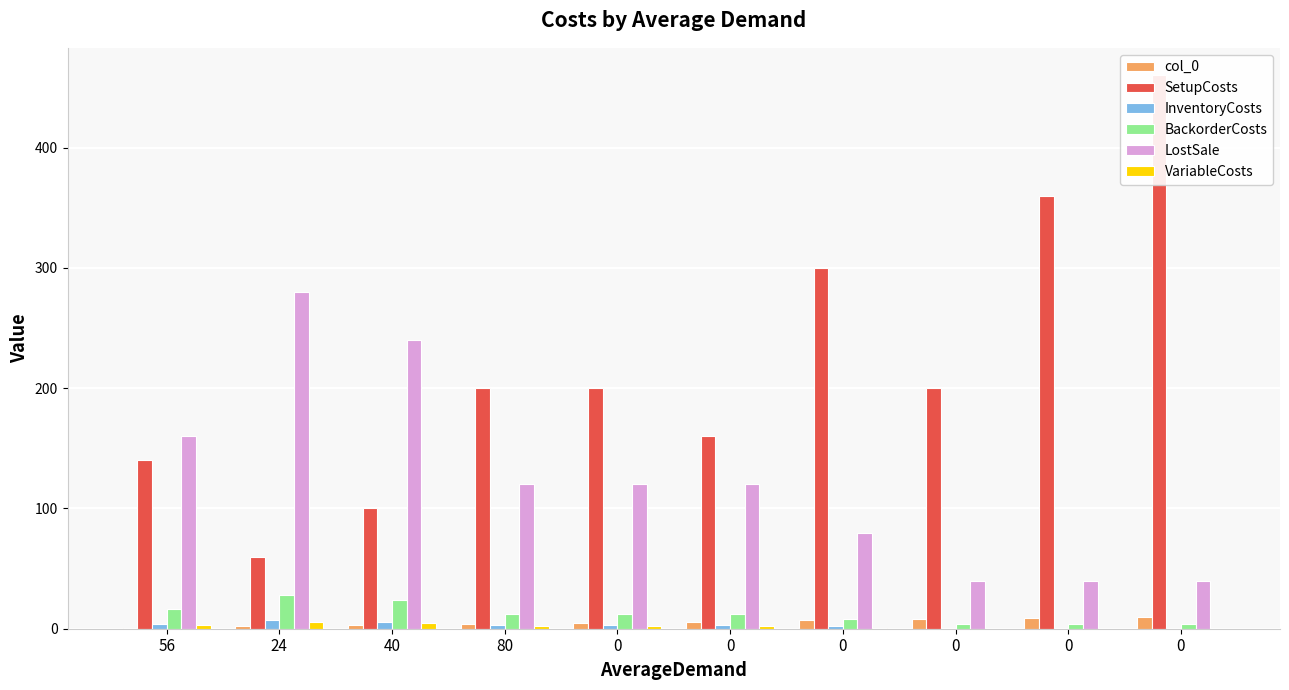

What is the average value of the LostSale series?

124